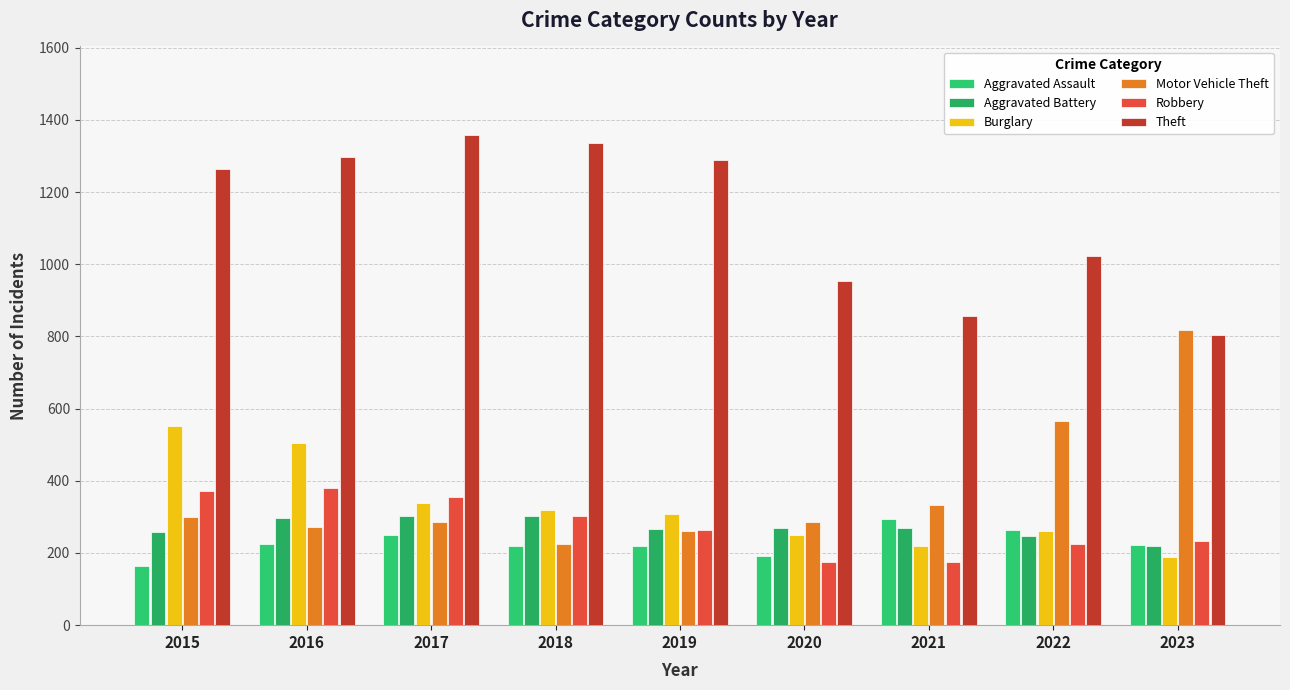

At 2017, list the series in order from smallest to largest.

Aggravated Assault, Motor Vehicle Theft, Aggravated Battery, Burglary, Robbery, Theft